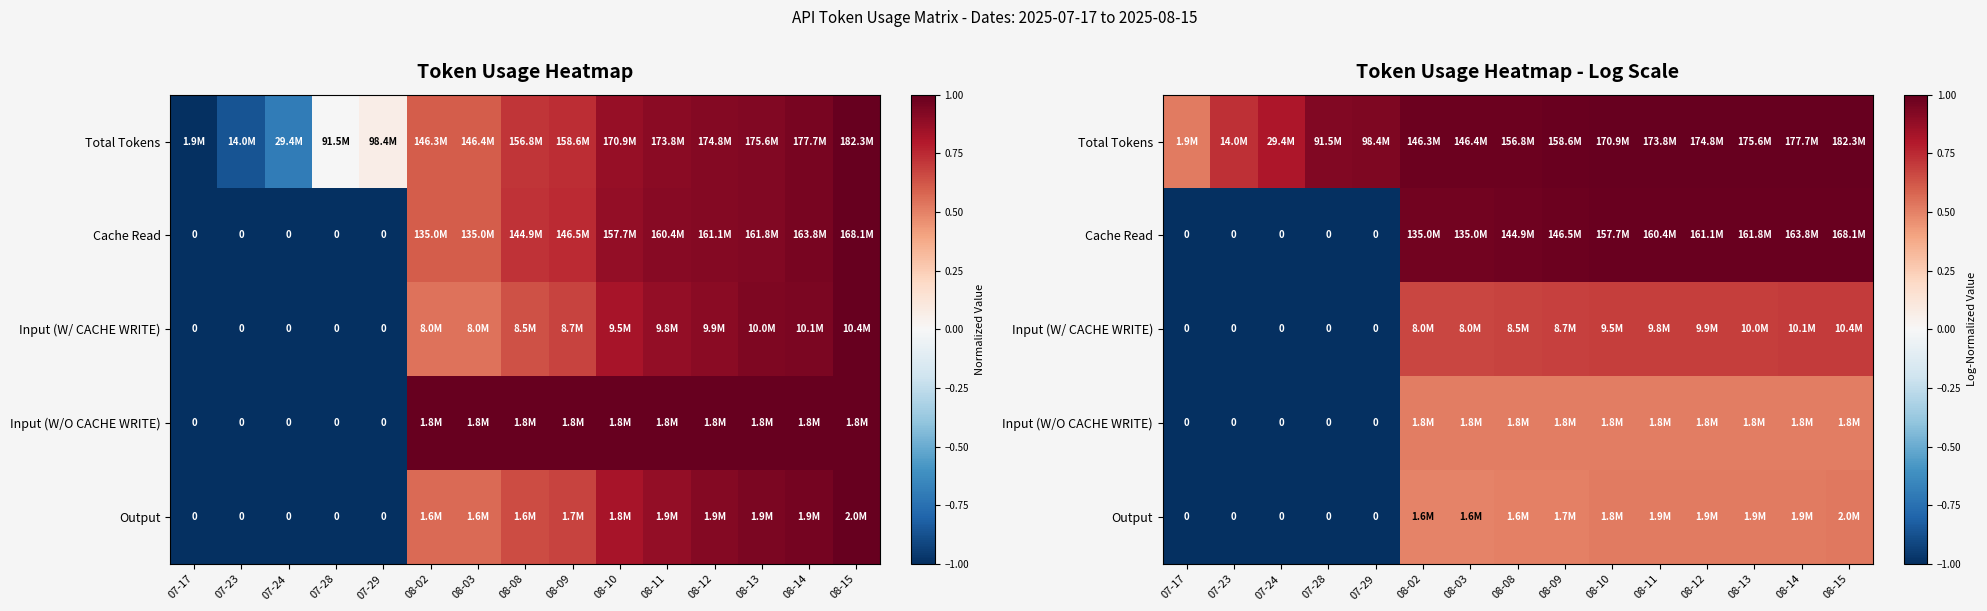

List the series in order of their peak value, lowest first.

Input (W/O CACHE WRITE), Output, Input (W/ CACHE WRITE), Cache Read, Total Tokens